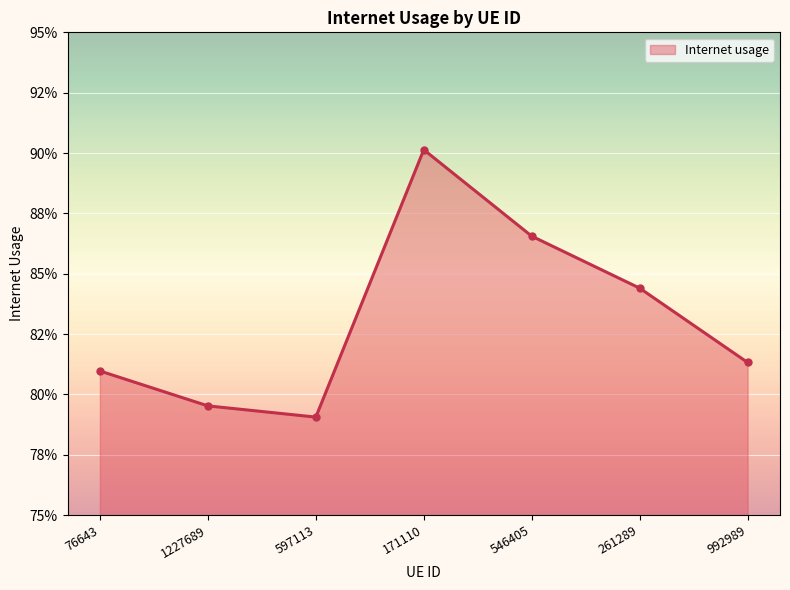

Is it true that the value at 171110 is 0.9?

True